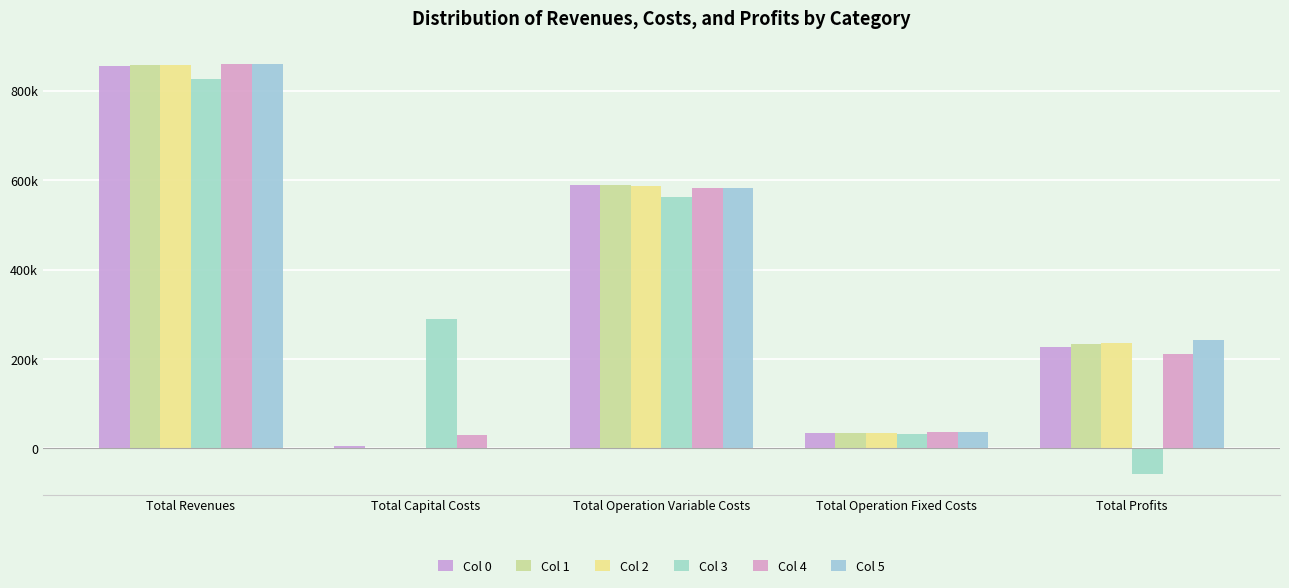

List the labels in order of Col 1 value, largest first.

Total Revenues, Total Operation Variable Costs, Total Profits, Total Operation Fixed Costs, Total Capital Costs